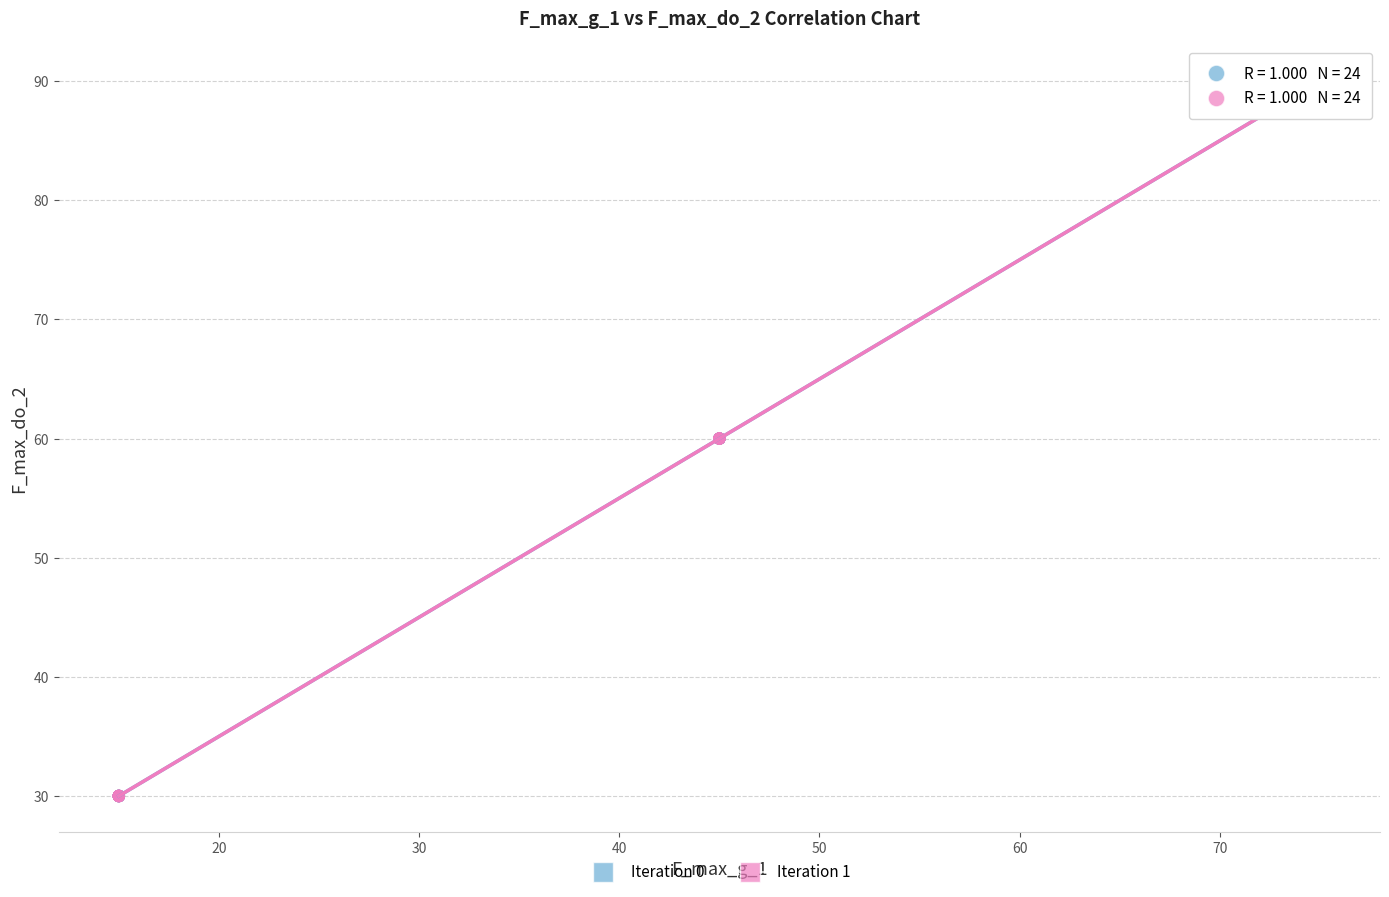

What are all the series names shown in the legend?

Iteration 0, Iteration 1